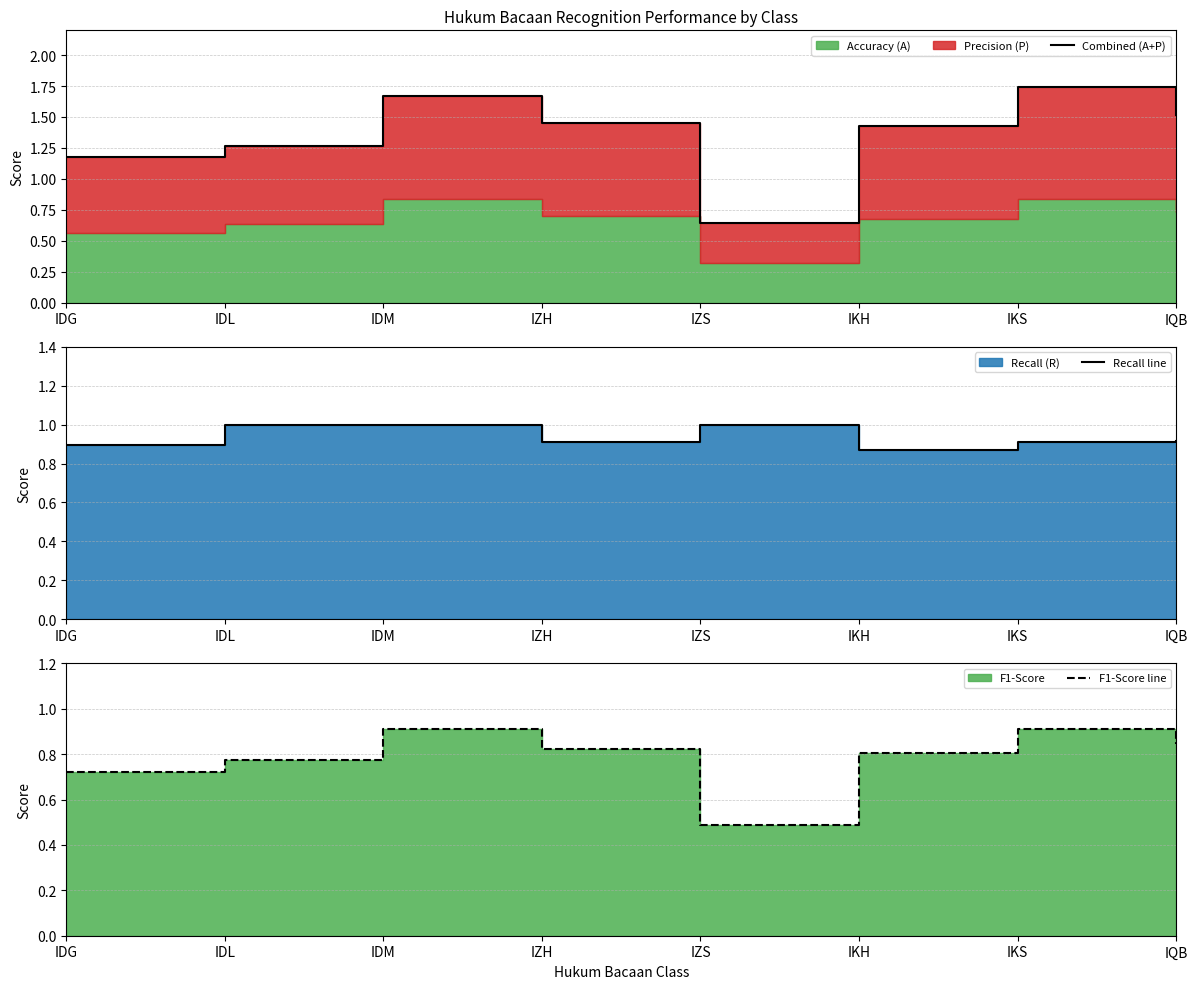

Reading right to left, list all the values displayed in this chart.

Combined (A+P): IQB=1.5	IKS=1.7	IKH=1.4	IZS=0.6	IZH=1.4	IDM=1.7	IDL=1.3	IDG=1.2
Recall line: IQB=0.9	IKS=0.9	IKH=0.9	IZS=1.0	IZH=0.9	IDM=1.0	IDL=1.0	IDG=0.9
F1-Score line: IQB=0.8	IKS=0.9	IKH=0.8	IZS=0.5	IZH=0.8	IDM=0.9	IDL=0.8	IDG=0.7